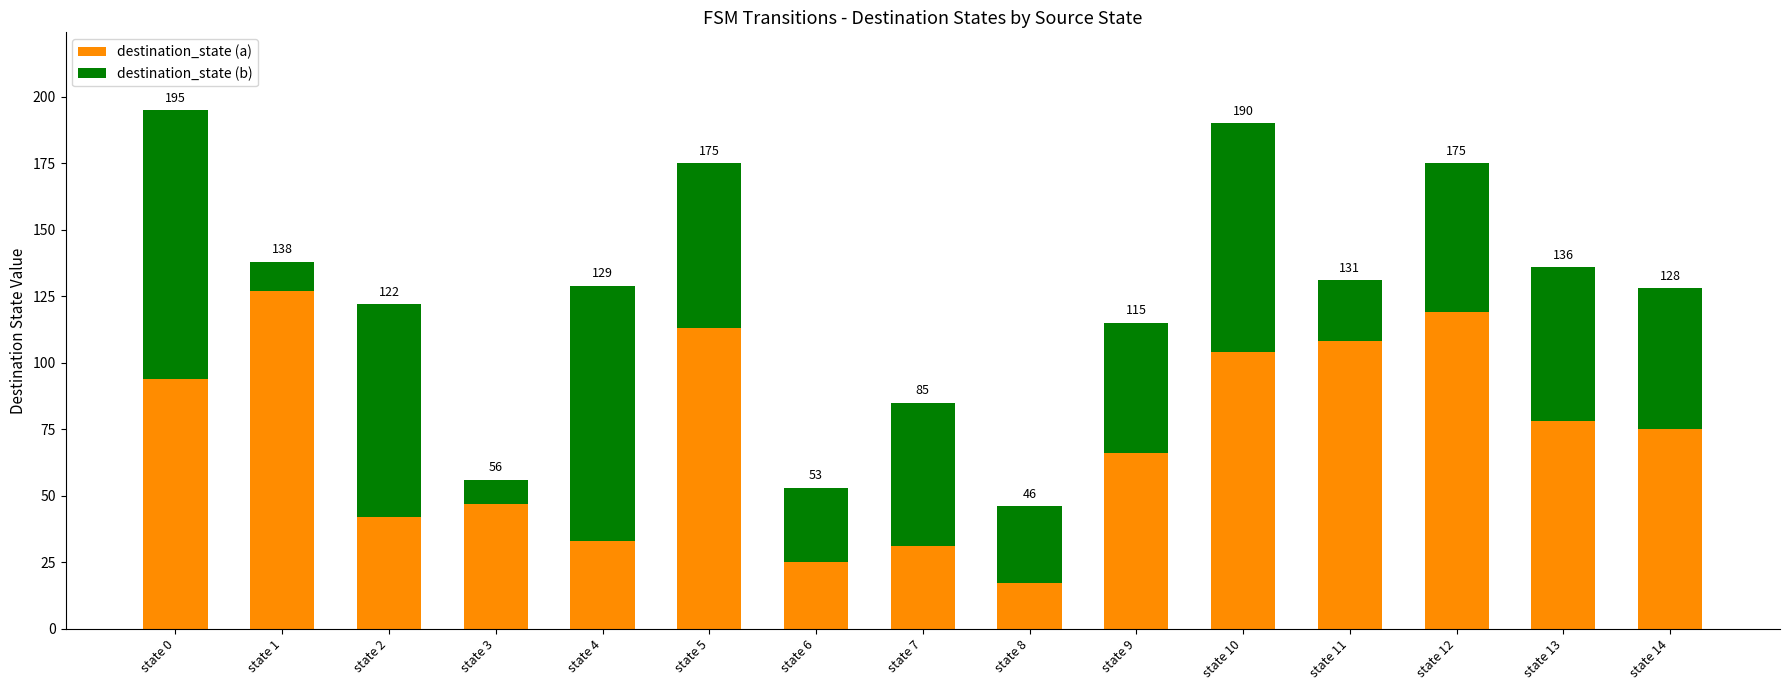

What are all the series names shown in the legend?

destination_state (a), destination_state (b)